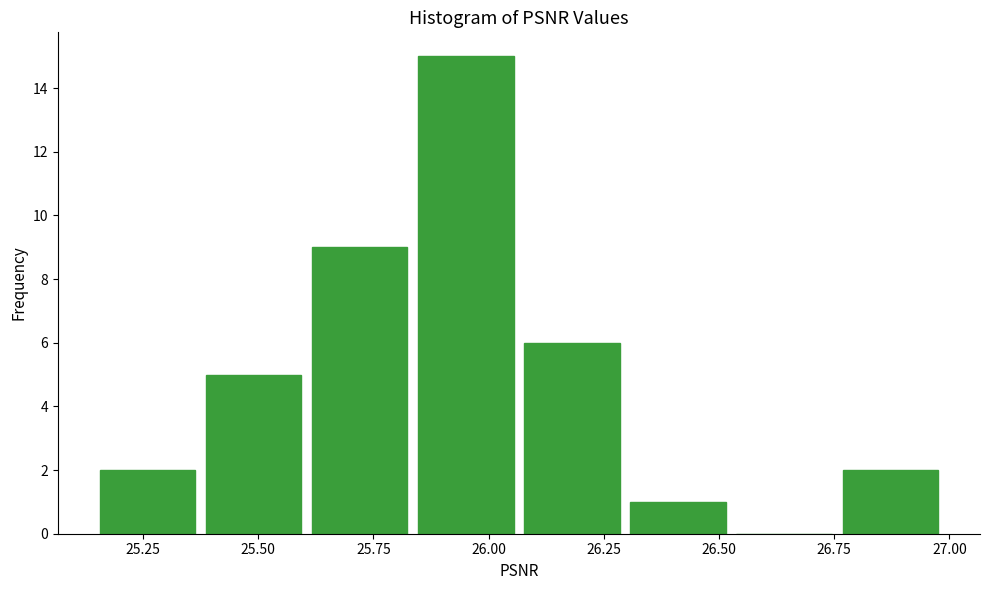

What is the height of the bar covering 25.85 to 26.05 on the x-axis? Neither the bar edges nor the heights are printed on the chart, so give them approximately, as read against the axes.

15